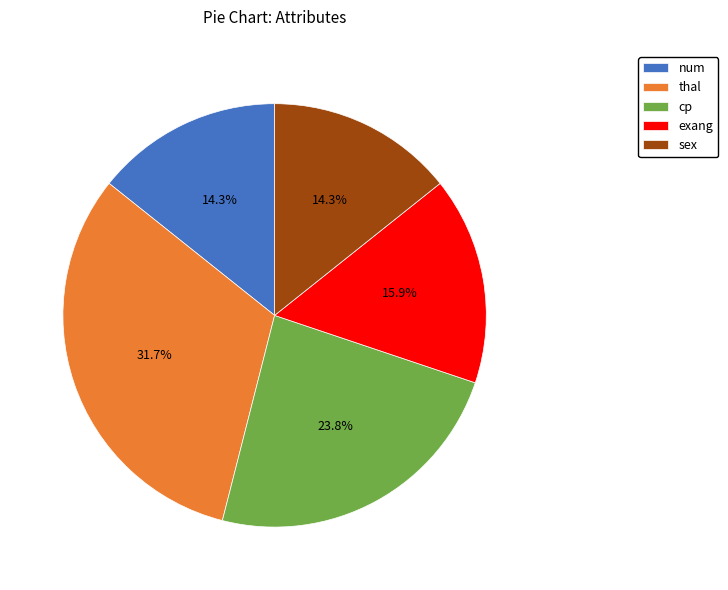

Count the number of slices in the pie.

5